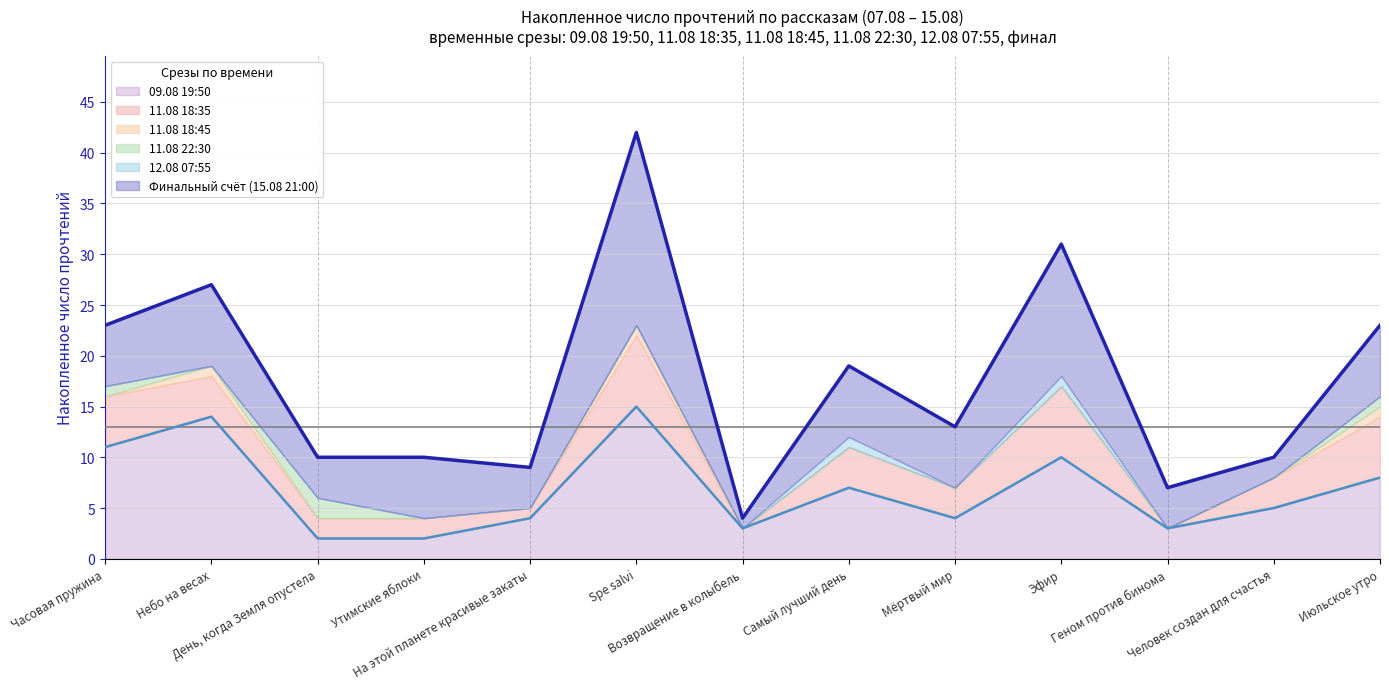

Reading left to right, transcribe all the data shown in this chart.

Финальный счёт (15.08 21:00): 23	27	10	10	9	42	4	19	13	31	7	10	23
12.08 07:55: 17	19	6	4	5	23	3	12	7	18	3	8	16
11.08 18:35: 16	18	4	4	5	22	3	11	7	17	3	8	14
11.08 18:45: 16	19	4	4	5	23	3	11	7	17	3	8	15
11.08 22:30: 17	19	6	4	5	23	3	11	7	17	3	8	16
09.08 19:50: 11	14	2	2	4	15	3	7	4	10	3	5	8